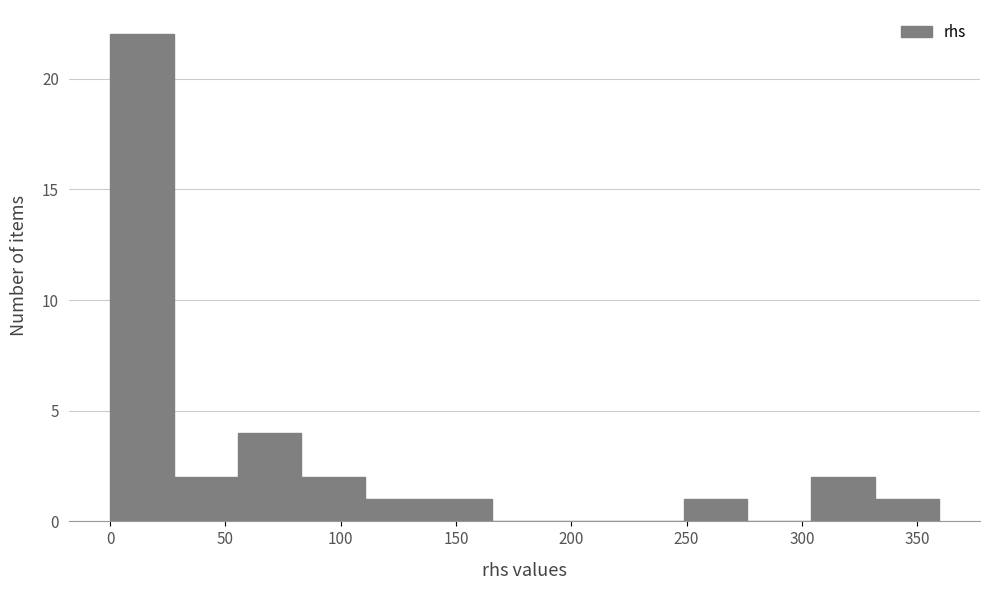

Over which range of the x-axis is the bar tallest?

0 to 30